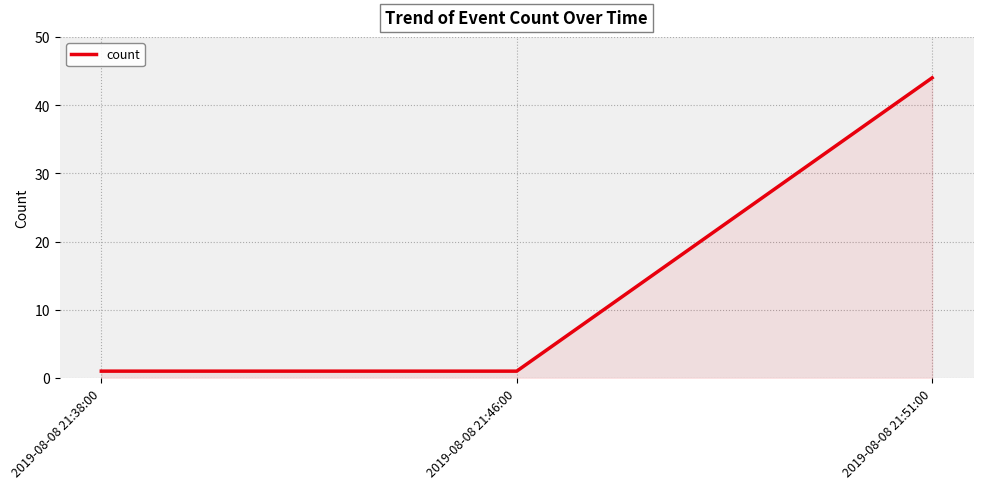

The chart shows a value of 1 at 2019-08-08 21:46:00. True or false?

True